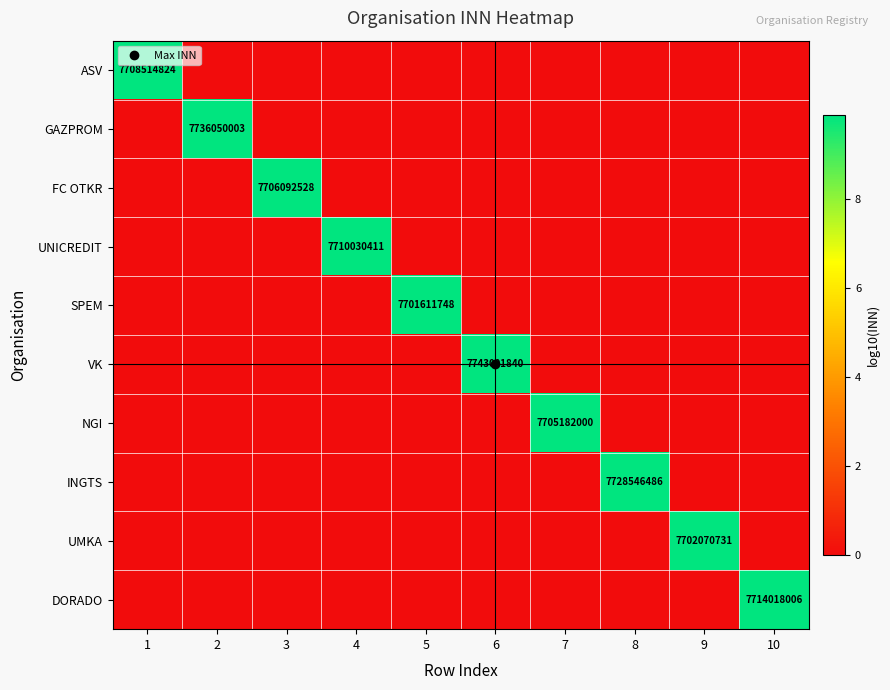

True or false: DORADO has a value of 0.0 at 2.

True